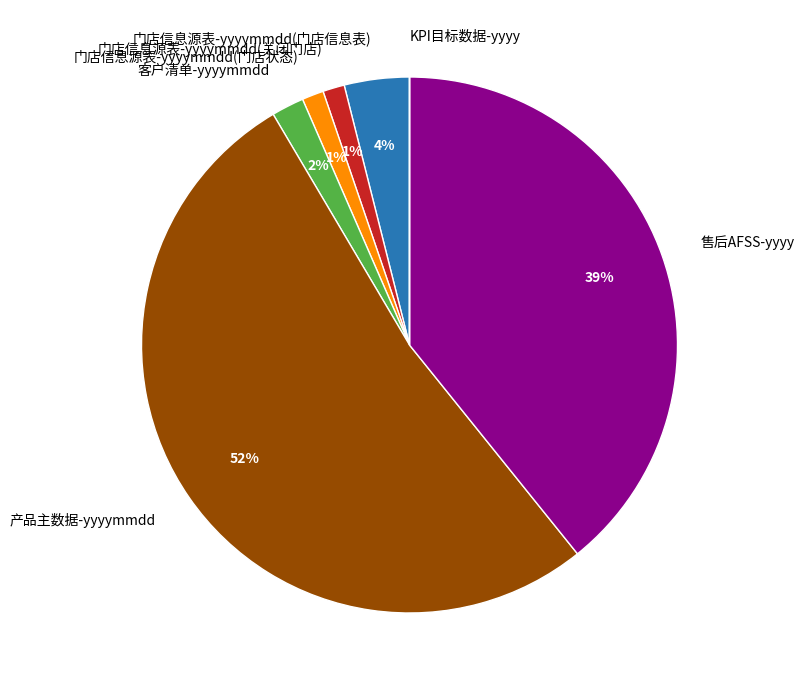

What is the largest slice in the pie chart?

产品主数据-yyyymmdd